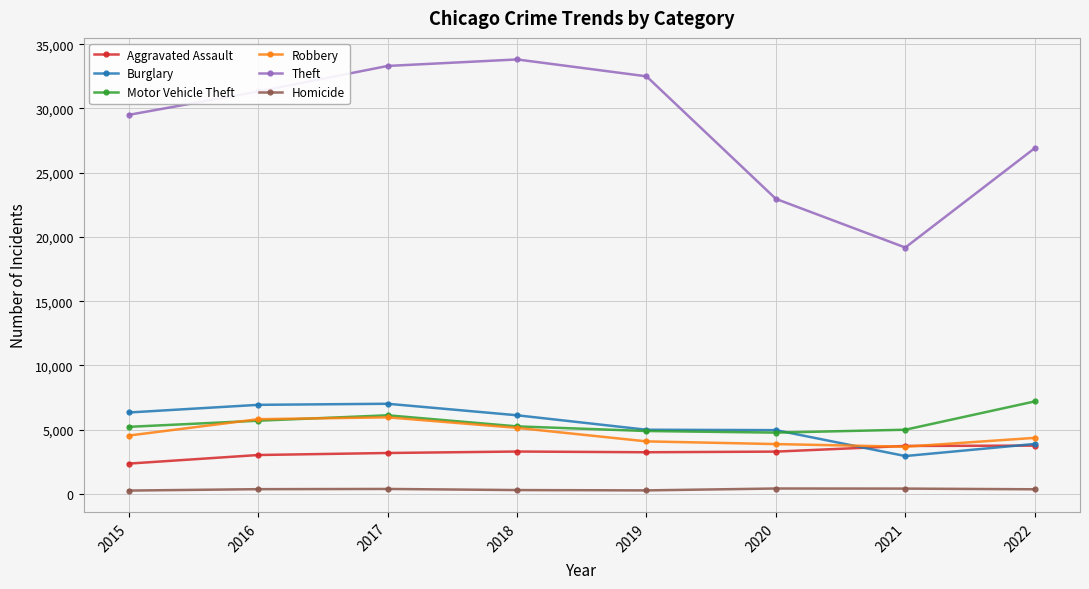

How many interior local peaks does the Theft series have?

1